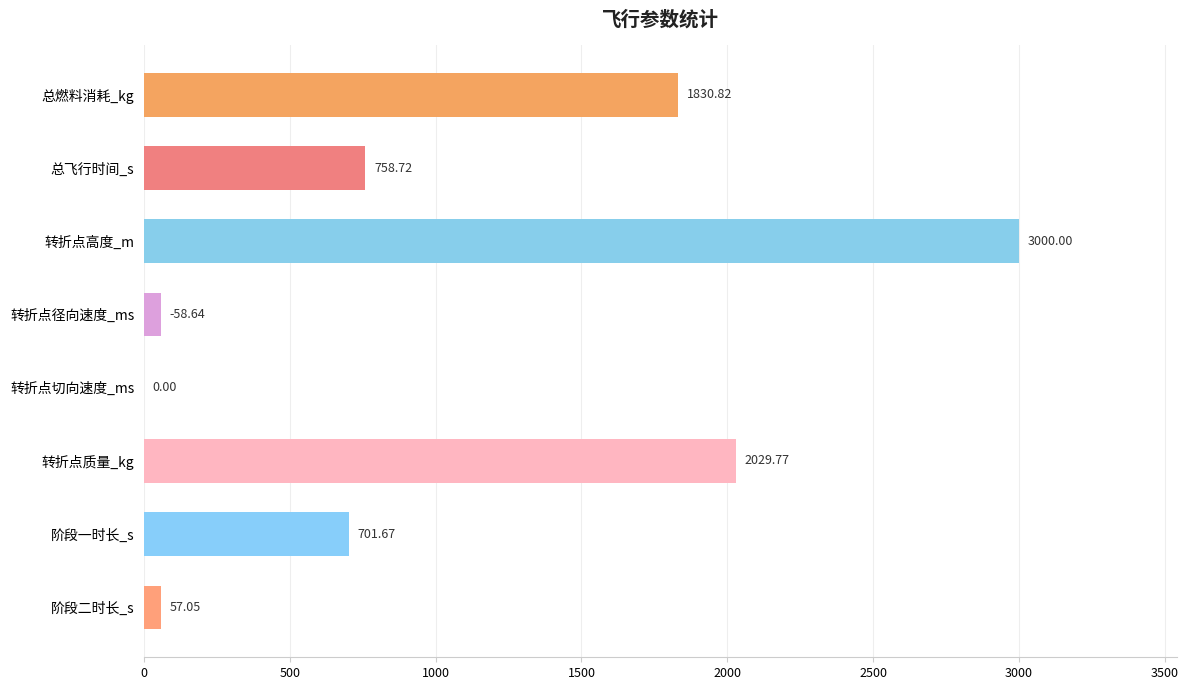

What is the sum of all values?

8436.7